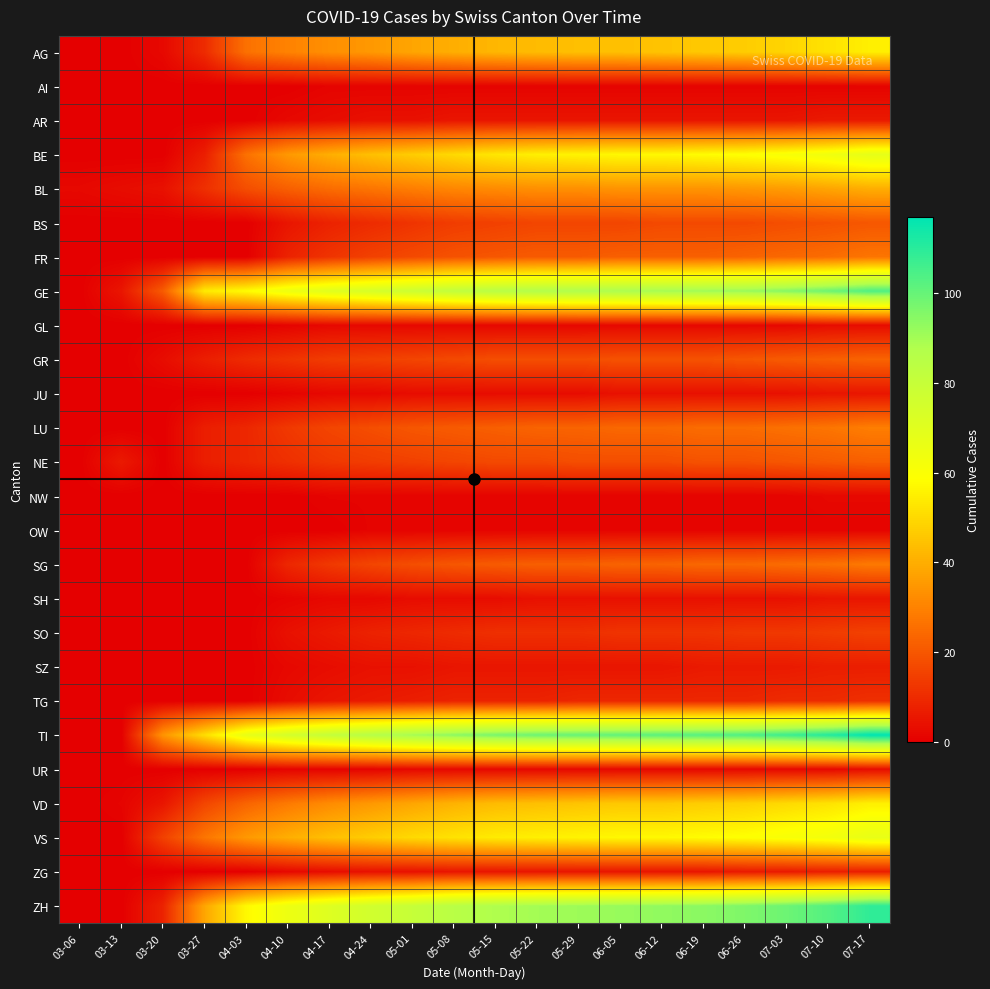

How many series are shown in this chart?

26